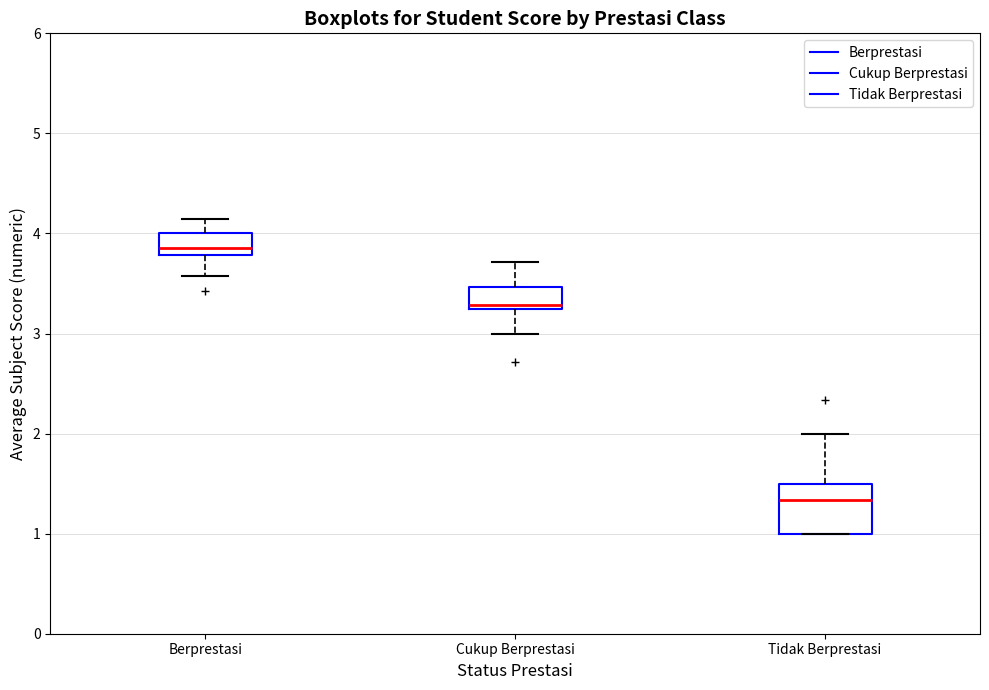

Comparing the boxes themselves (not the whiskers), which one is the tallest?

Tidak Berprestasi